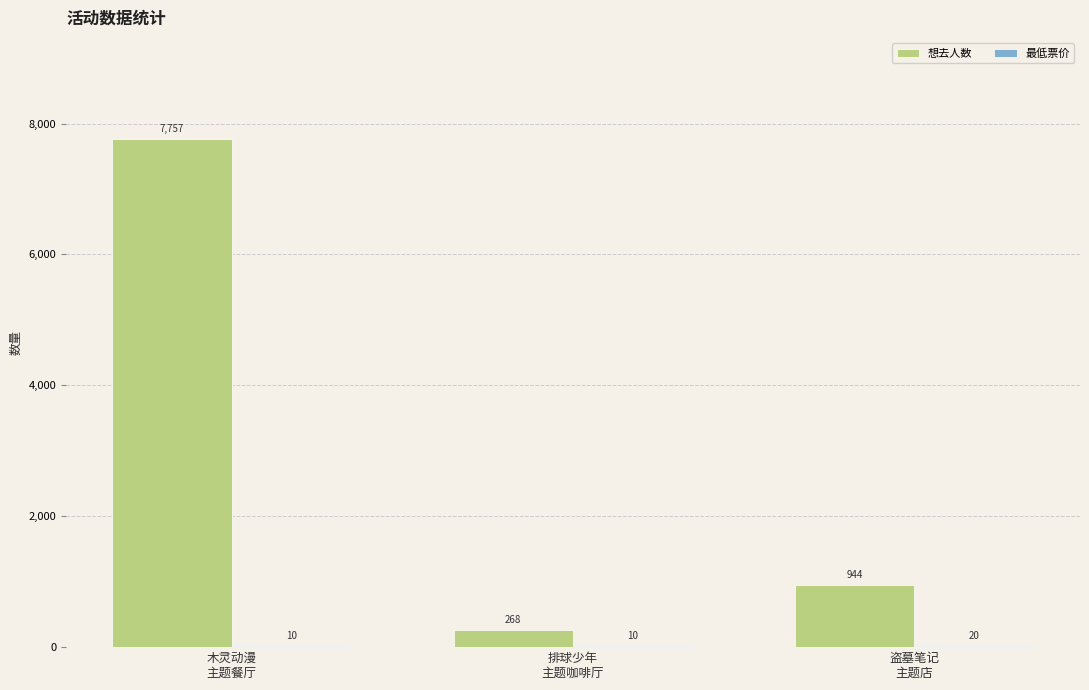

Is it true that 想去人数 equals 5264 at 木灵动漫
主题餐厅?

False